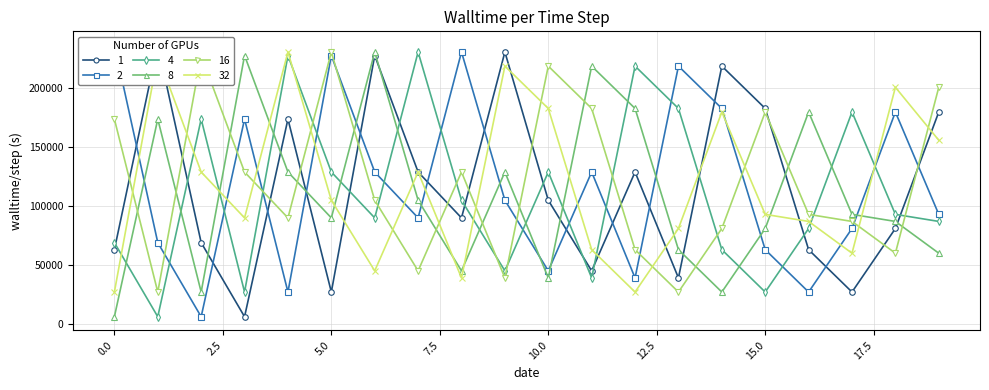

Where is x_3 nearest to the value 118500?

4